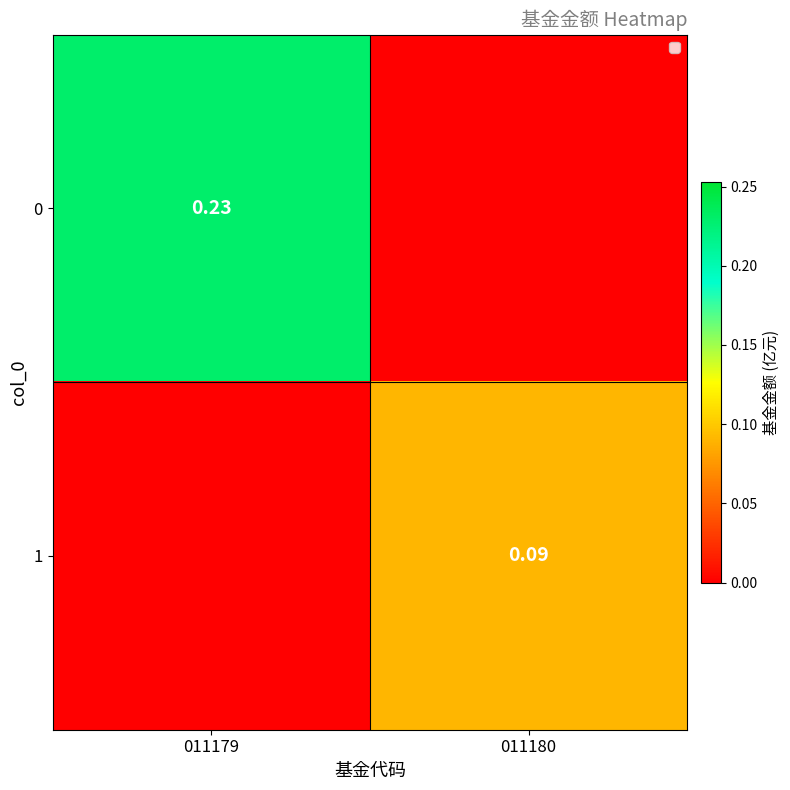

At which category is the sum across all series the highest?

011179